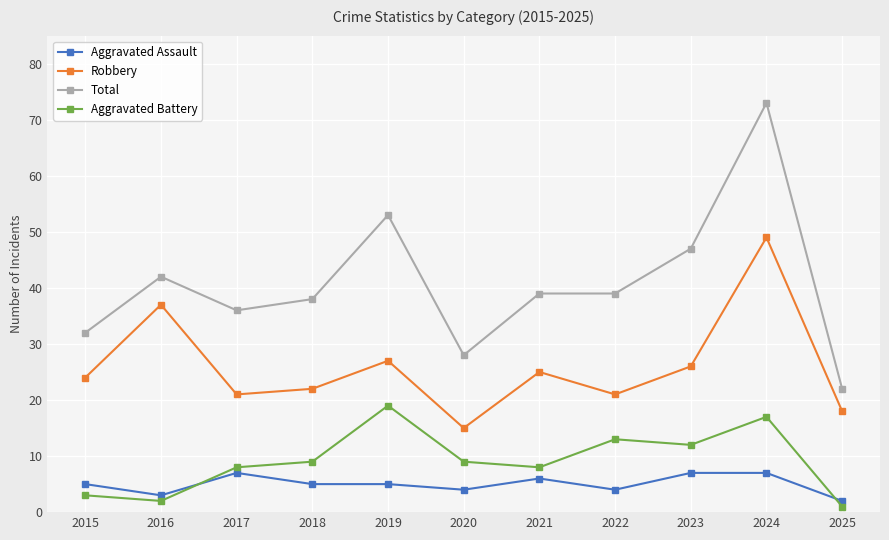

Rank the series by their maximum value, from lowest to highest.

Aggravated Assault, Aggravated Battery, Robbery, Total